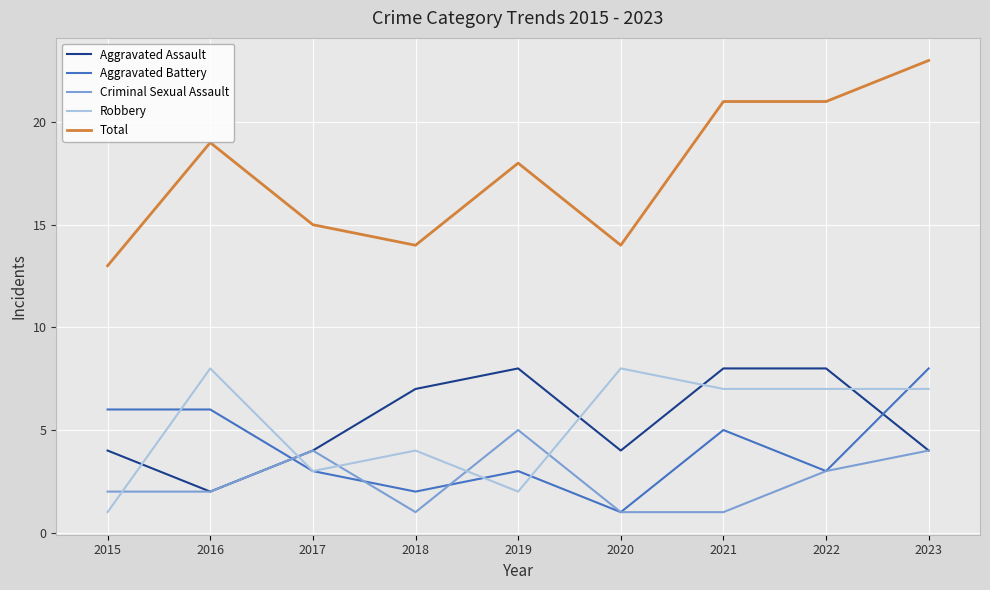

What is the minimum value for Robbery?

1